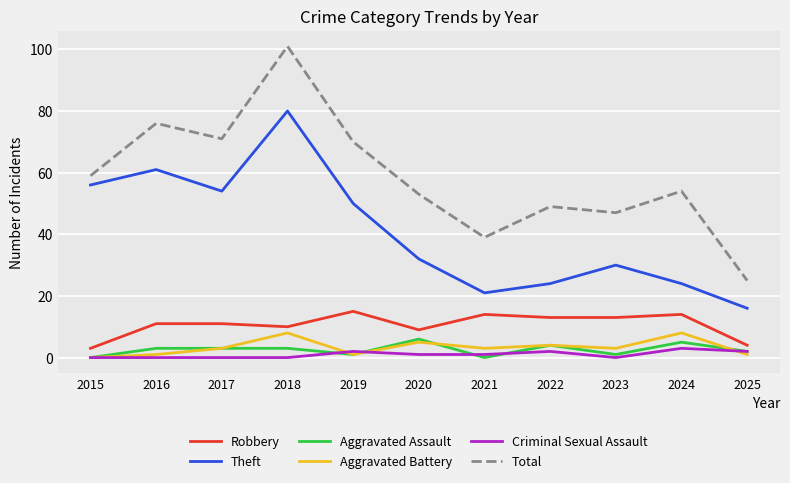

How many categories are shown in the chart?

11